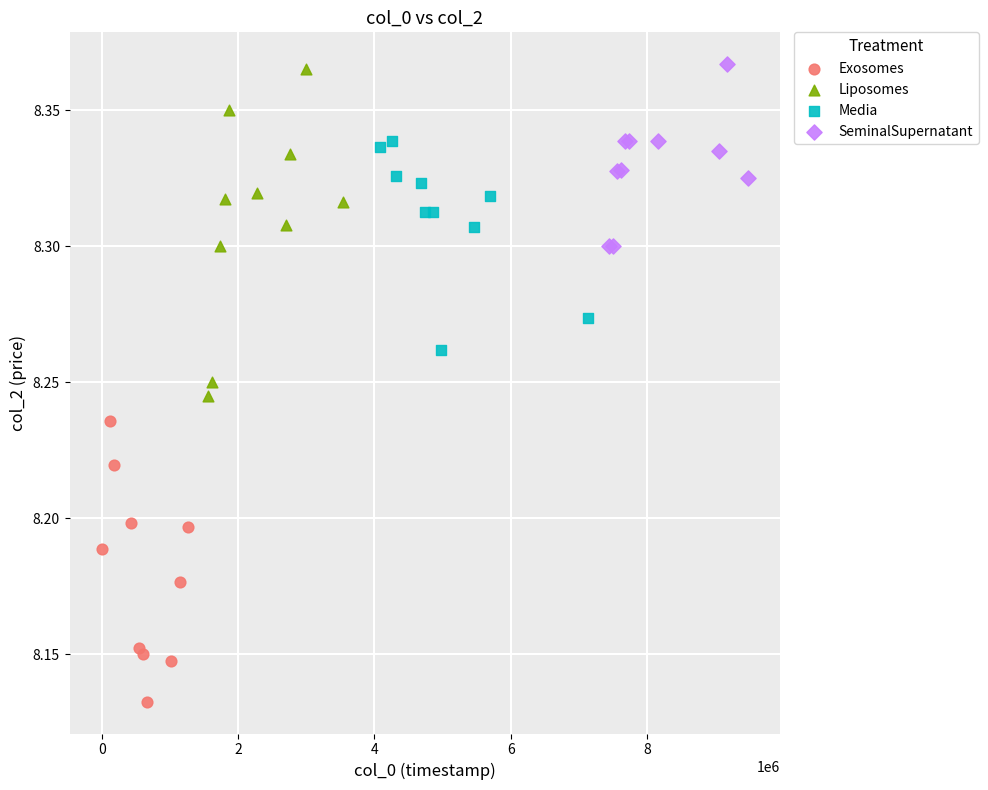

Which series has the largest Y range (max minus min)?

Liposomes